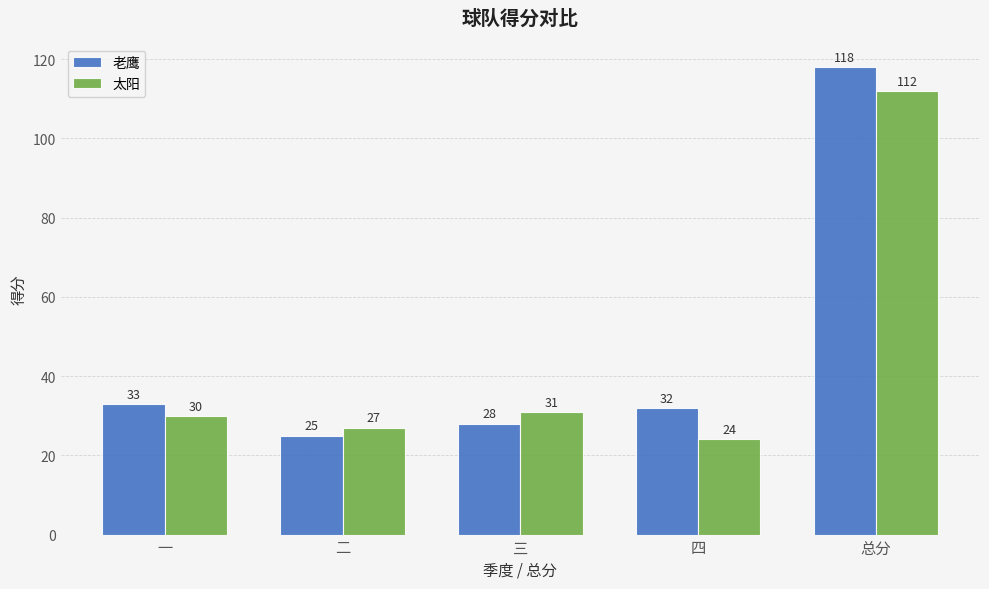

Reading left to right, list all the values displayed in this chart.

老鹰: 一=33	二=25	三=28	四=32	总分=118
太阳: 一=30	二=27	三=31	四=24	总分=112